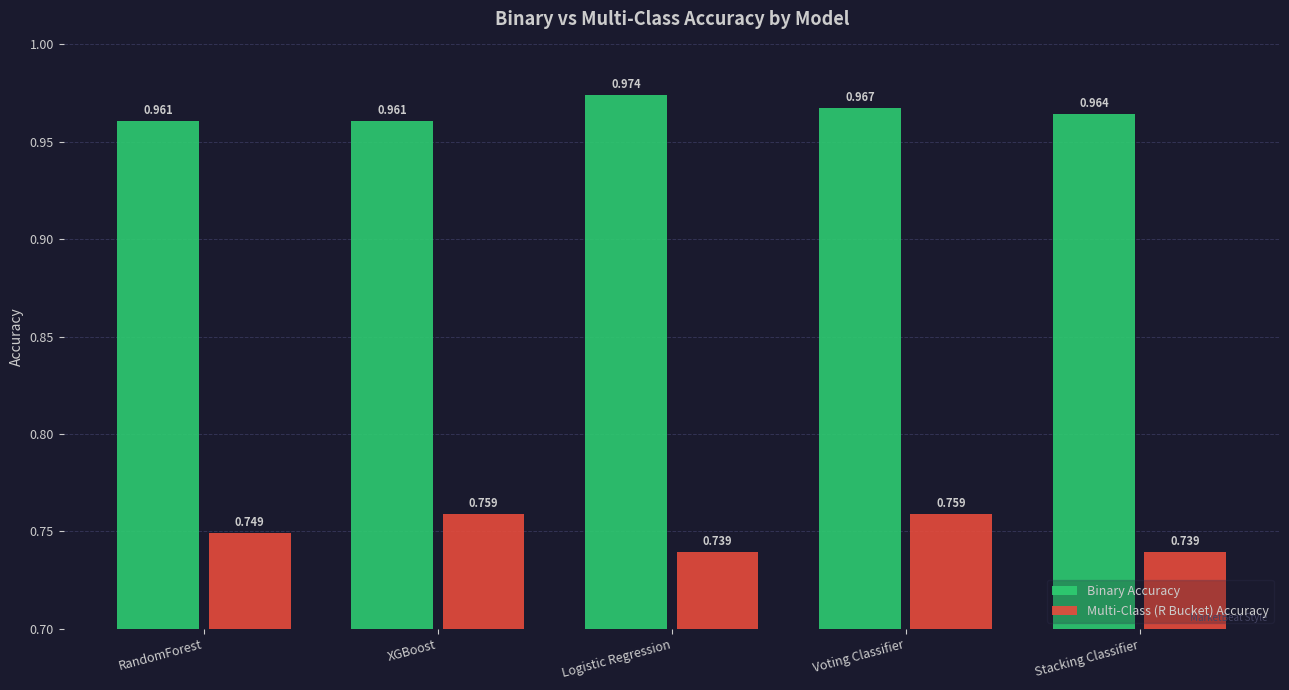

At Stacking Classifier, list the series in order from smallest to largest.

Multi-Class (R Bucket) Accuracy, Binary Accuracy